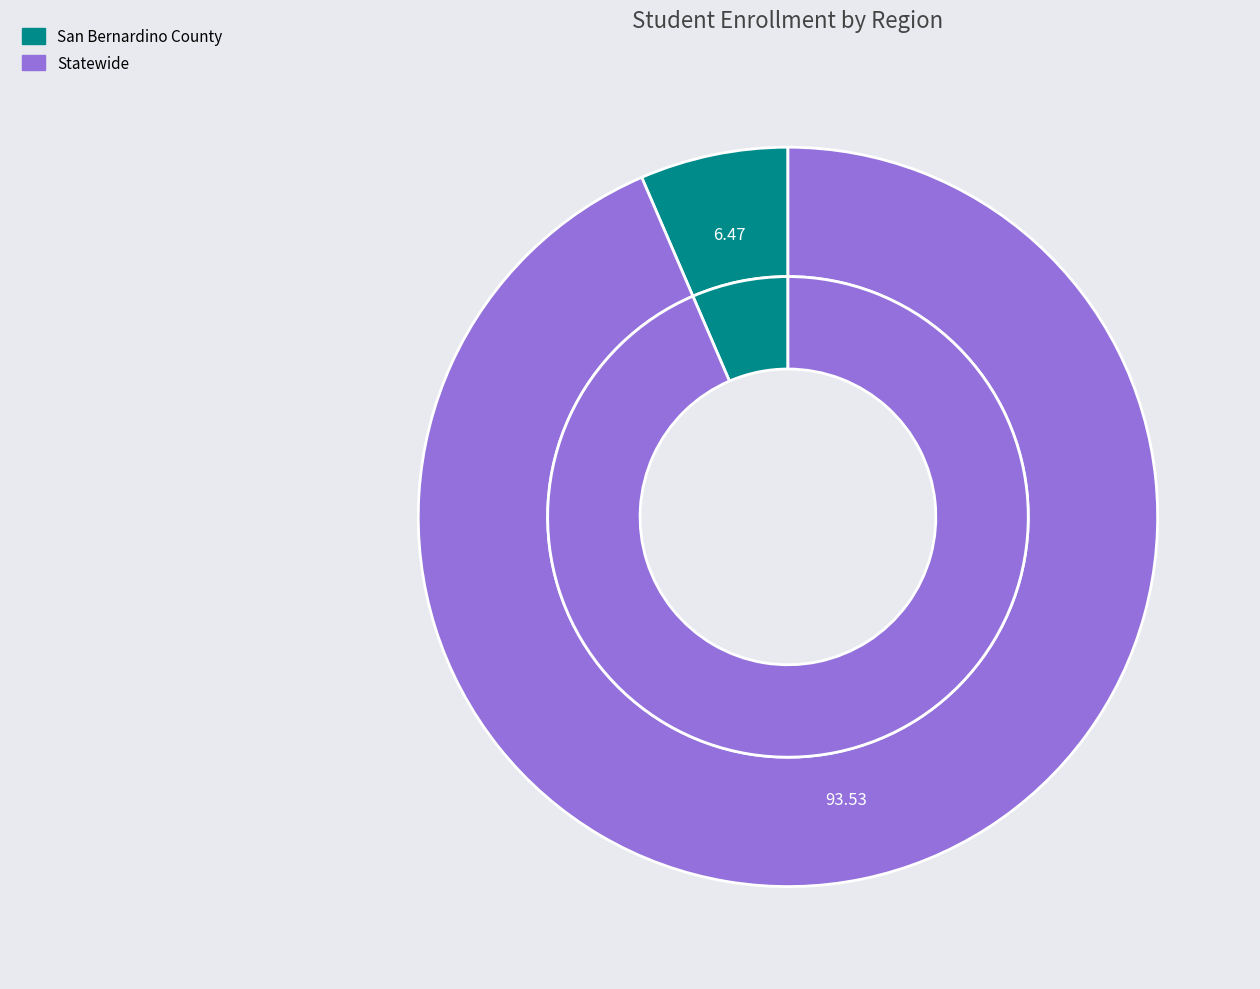

Which slice represents more than half of the pie?

Statewide